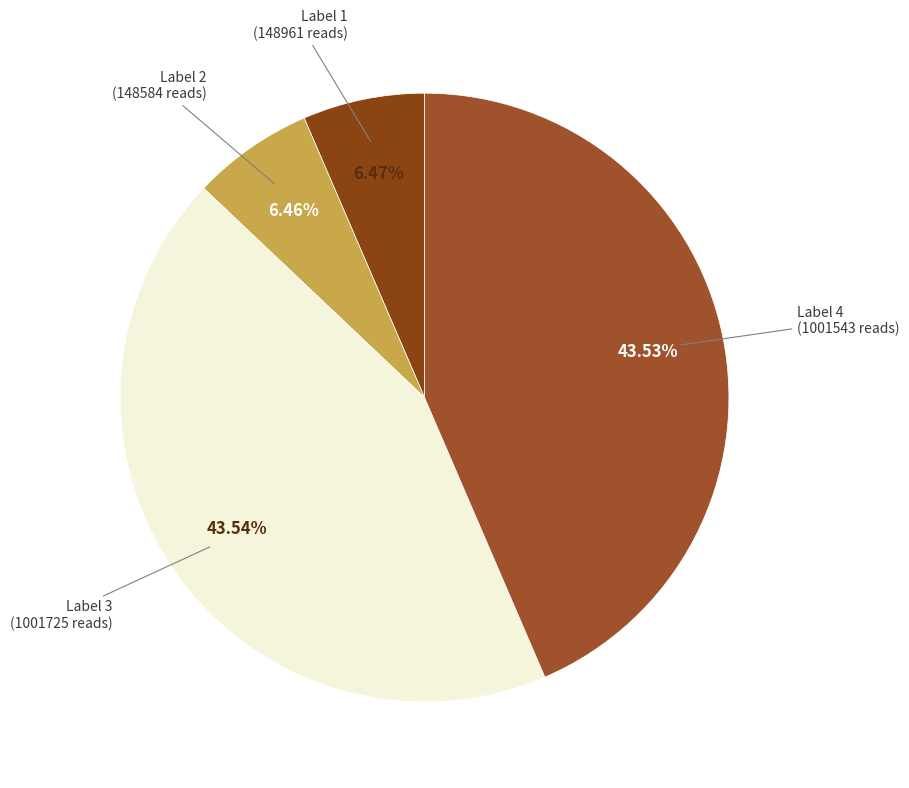

How many slices are in this pie chart?

4